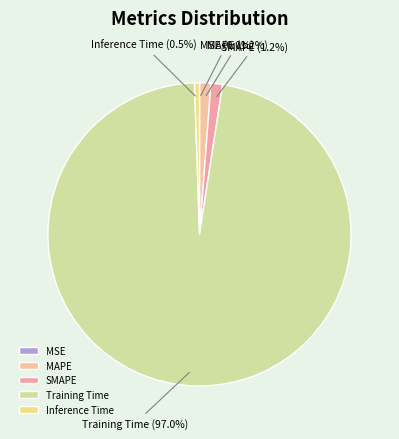

To the nearest percent, what percentage of the pie is SMAPE?

1%